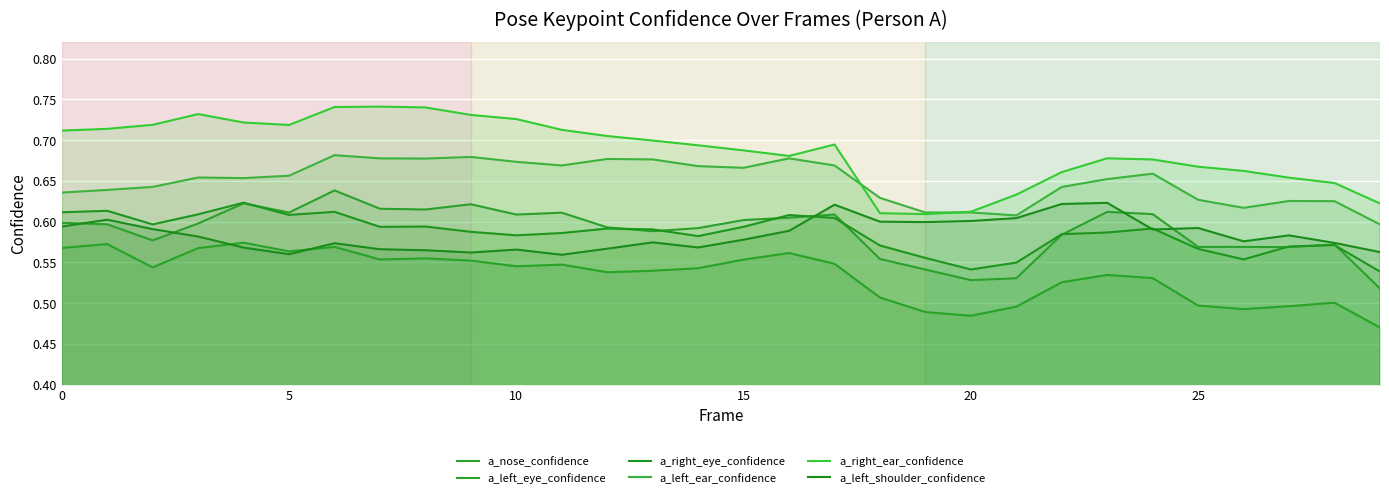

The a_left_eye_confidence series shows 0.5 at 11. True or false?

True